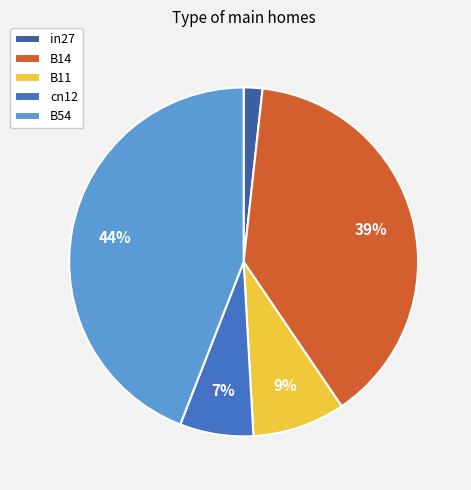

Is there a majority slice in this chart?

No